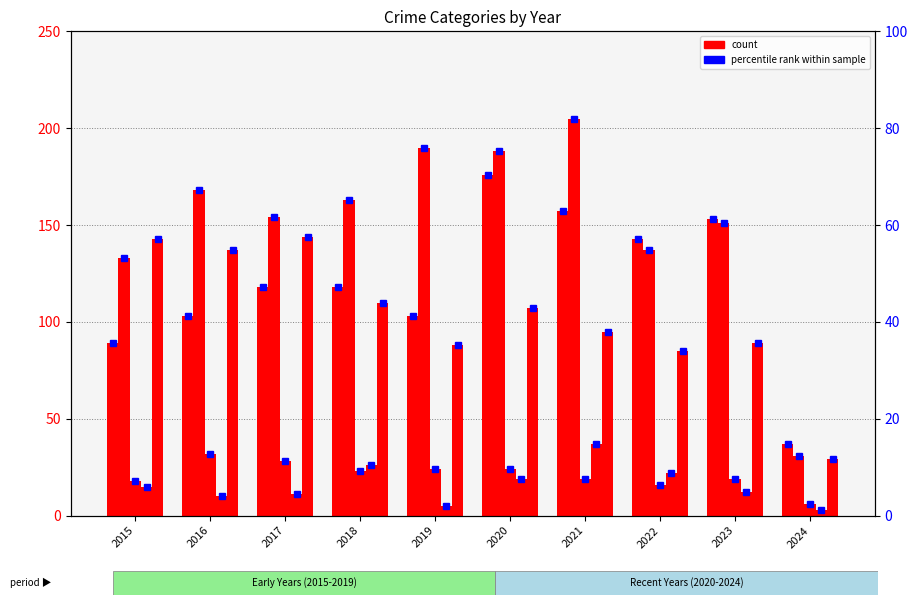

What value does the Aggravated Assault series have at 2024, to the nearest 50?

50